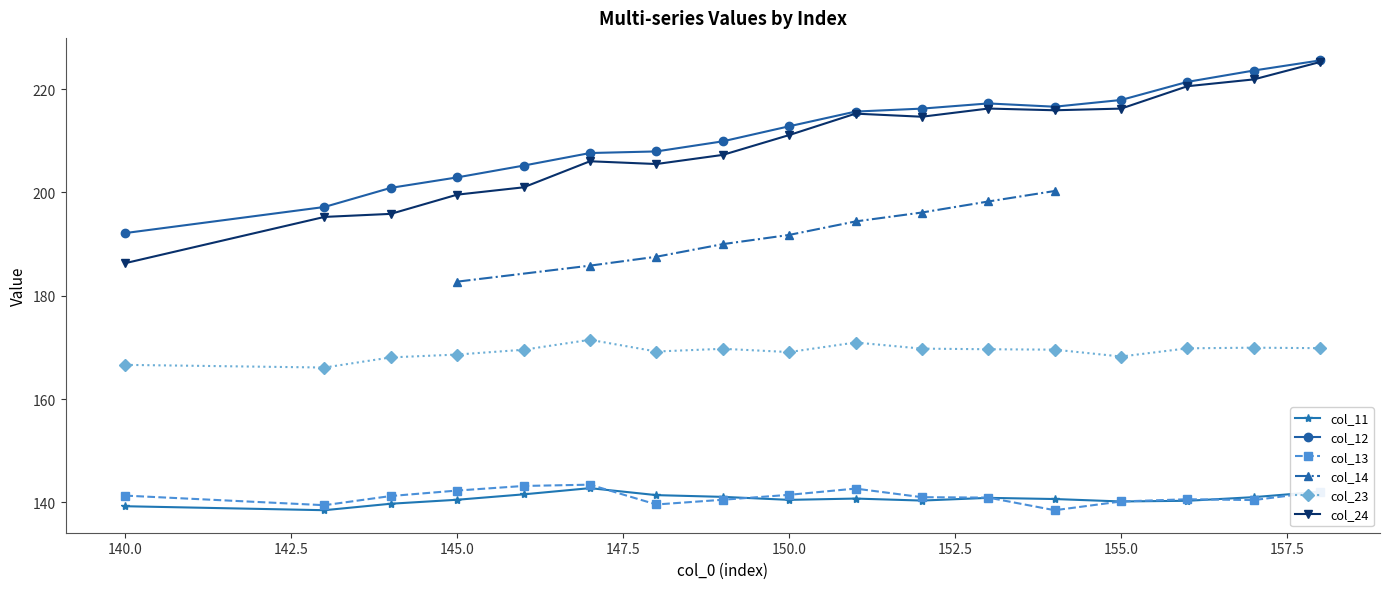

True or false: col_24 and col_12 cross at least once.

False